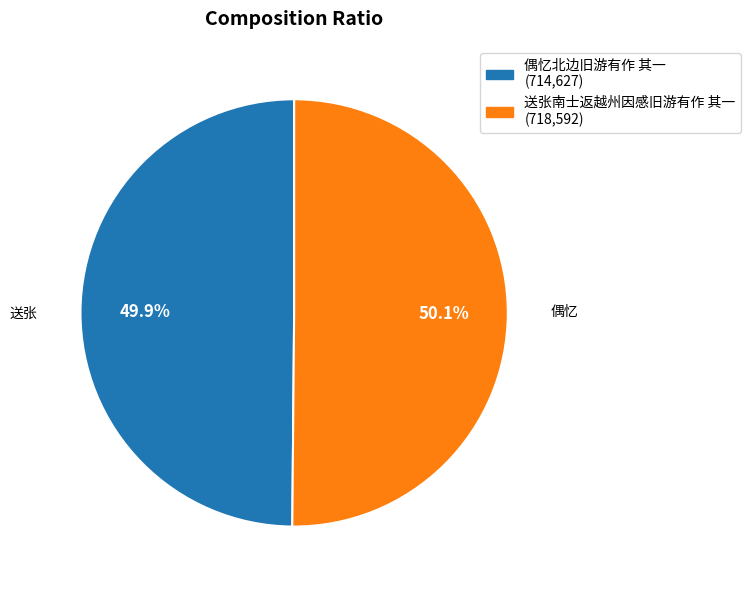

To the nearest percent, what is the combined percentage of 送张南士返越州因感旧游有作 其一 and 偶忆北边旧游有作 其一?

100%